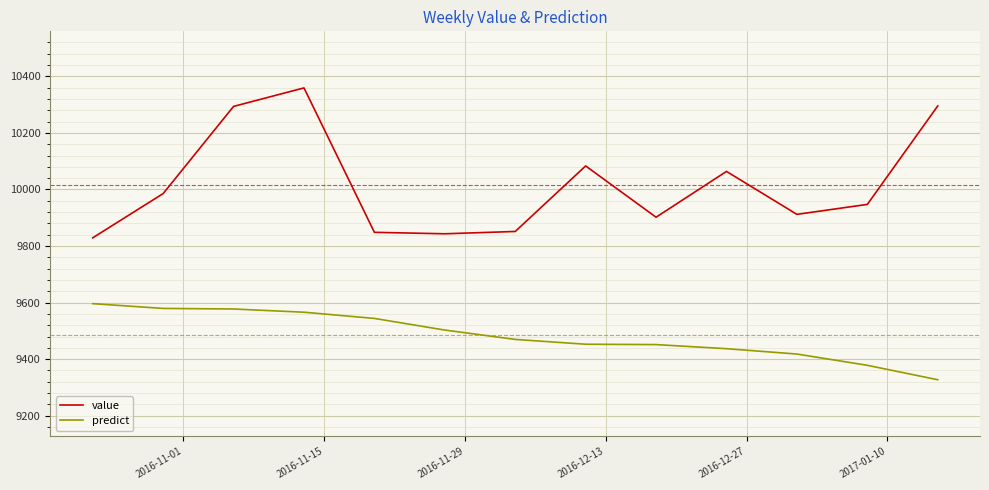

True or false: predict and value cross at least once.

False